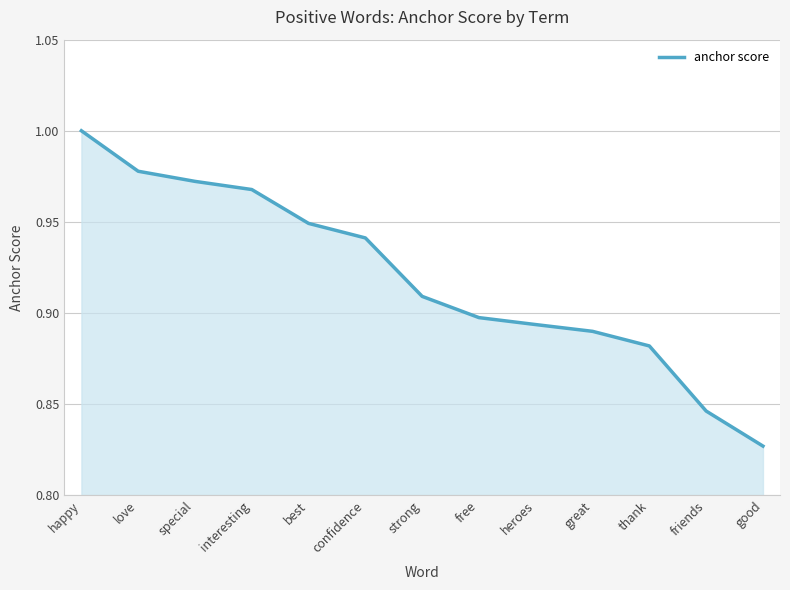

Which has a higher value, best or heroes?

best